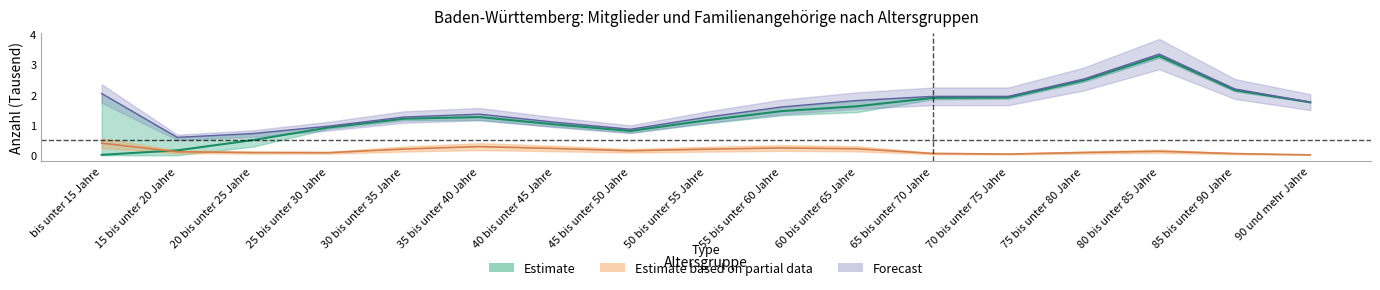

The value of Mitglieder_Familienang_gesamt at 40 bis unter 45 Jahre is 1.1. True or false?

True